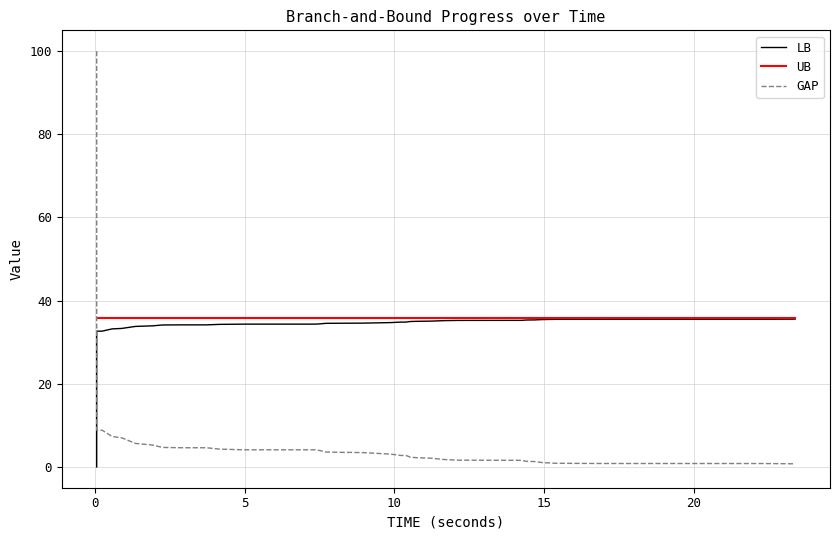

What is the difference between the maximum and second lowest values in the GAP series?

99.2